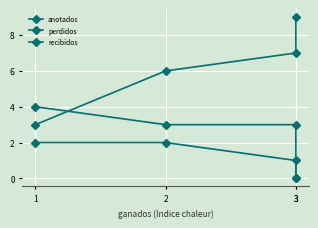

Reading right to left, extract all data points from this chart.

anotados: 3=9	3=7	2=6	1=3
perdidos: 3=0	3=1	2=2	1=2
recibidos: 3=0	3=3	2=3	1=4